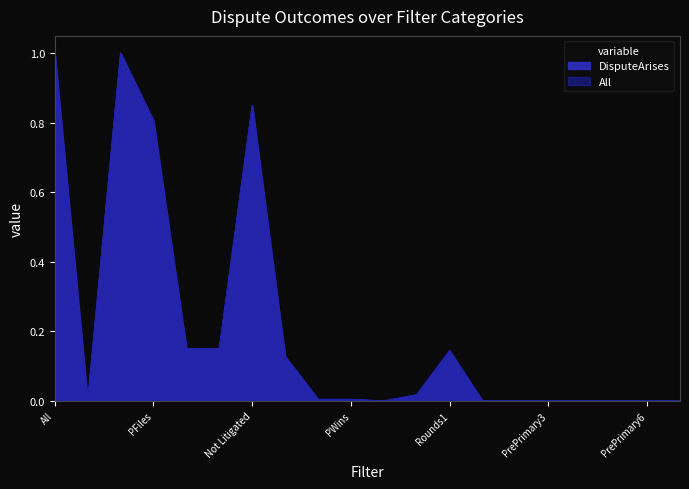

In DisputeArises, how many points are higher than both neighbors (excluding endpoints)?

3